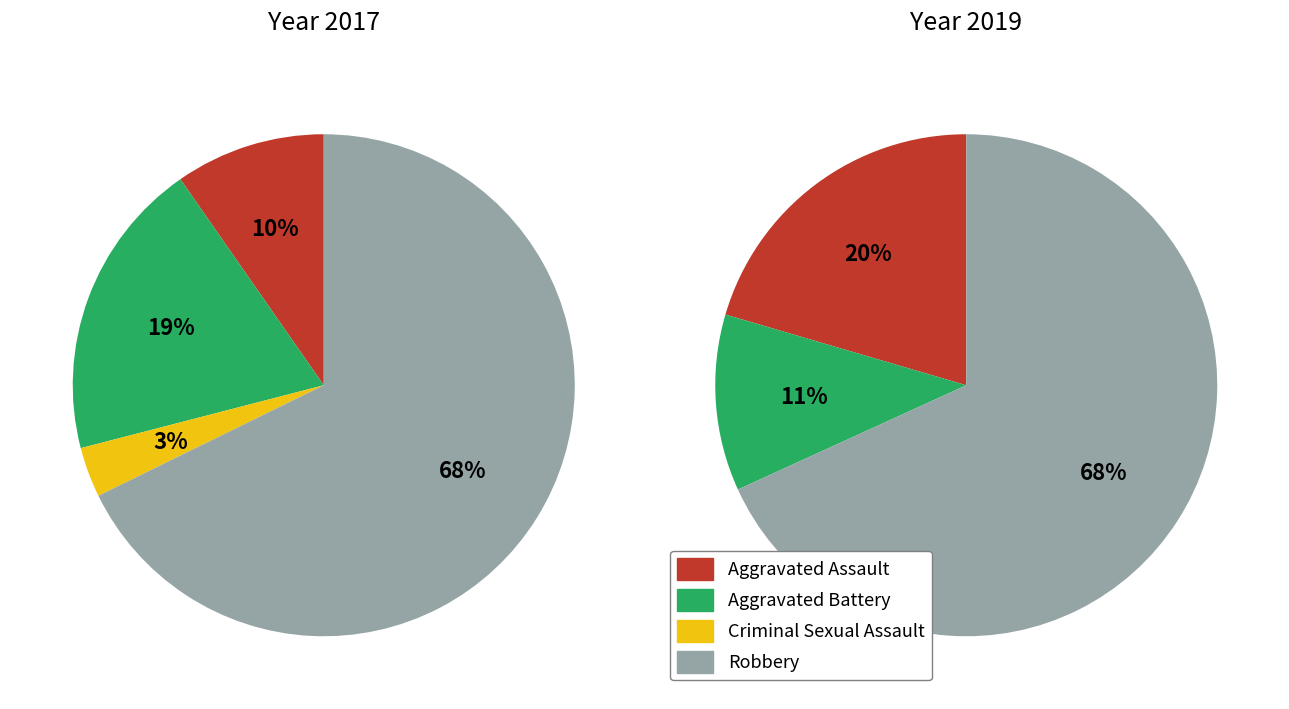

What is the smallest slice in the pie chart?

Criminal Sexual Assault